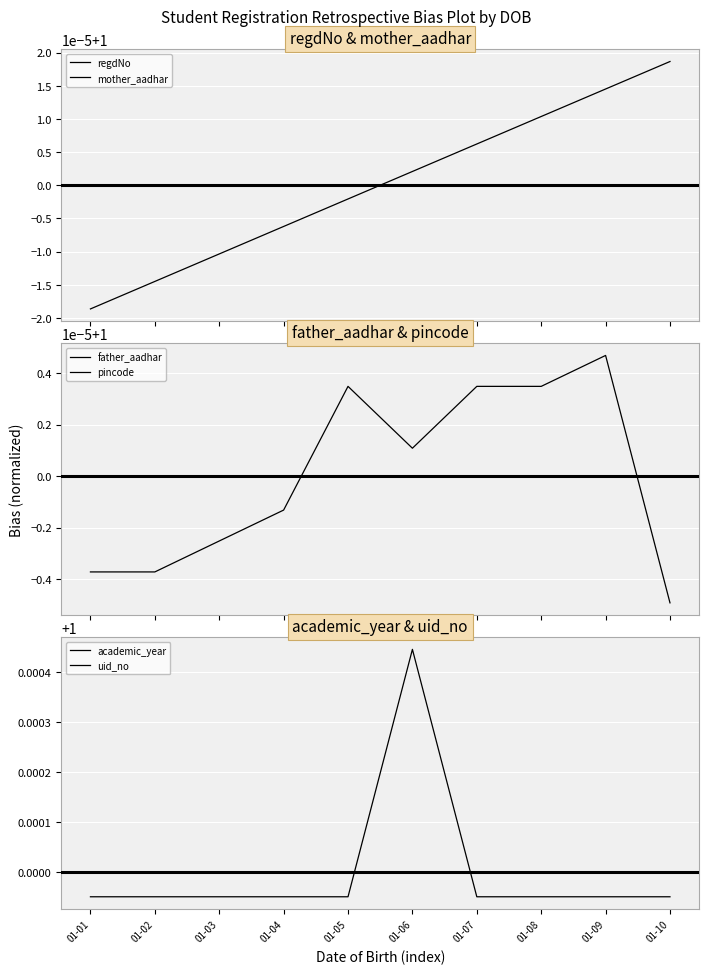

True or false: uid_no has more than 0 points higher than both neighbors.

False